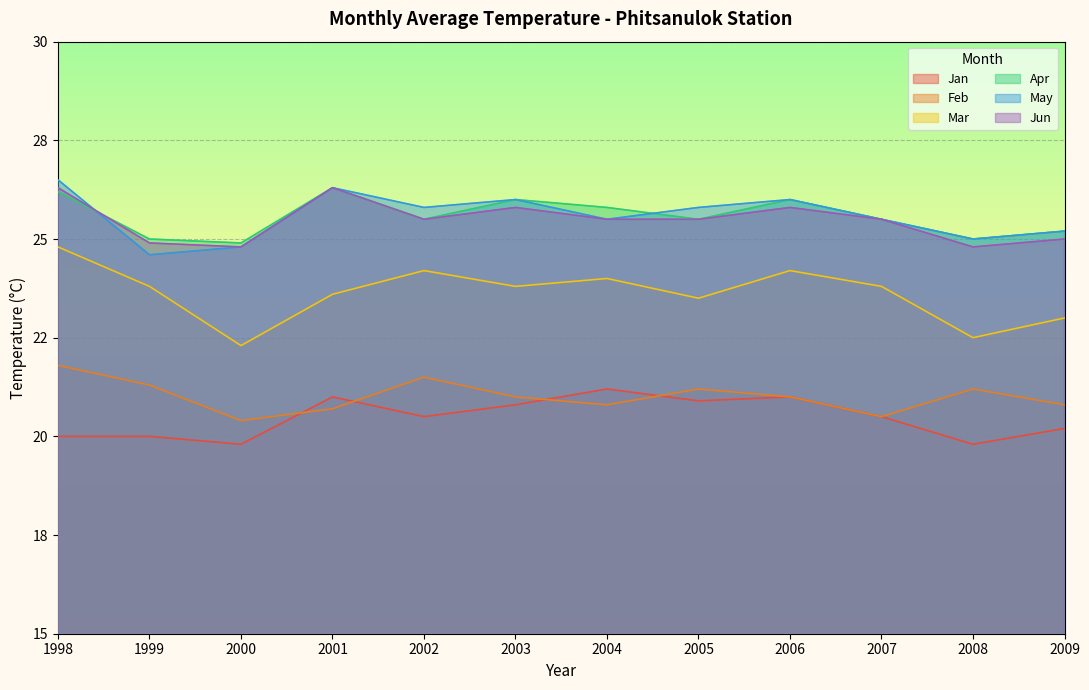

Does the chart display data point markers on the line(s)?

No